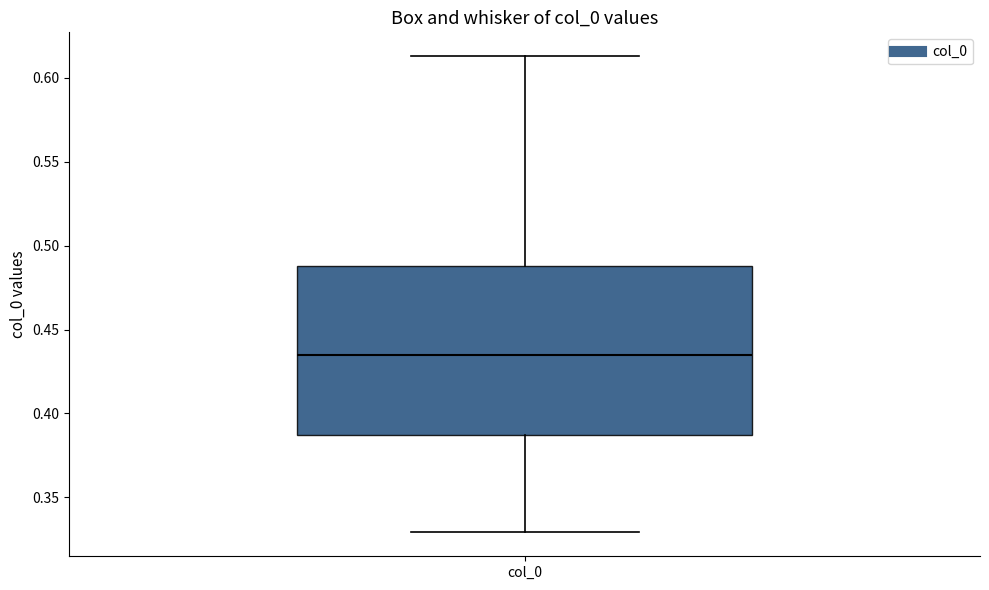

Read this box plot against the y-axis: the position of the median line, the range covered by the box, and the ends of both whiskers. The values are not printed on the chart, so give them approximately, as read against the axis.

median 0.435, box 0.385 to 0.490, whiskers 0.330 to 0.615